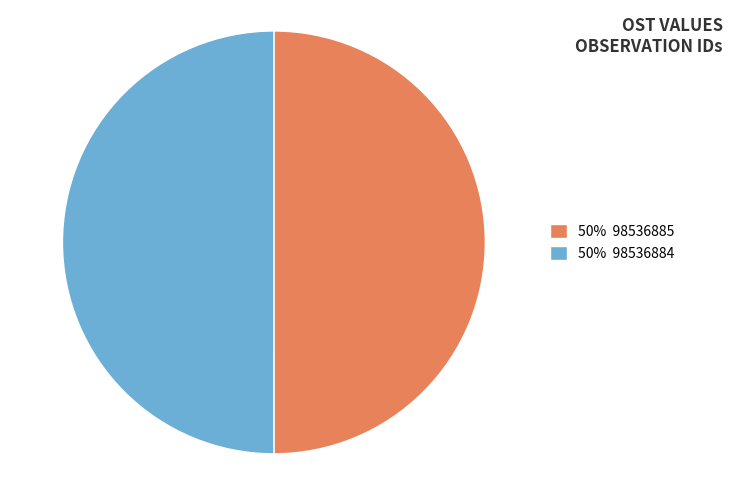

Is the sum of 50% 98536885 and 50% 98536884 greater than half?

Yes